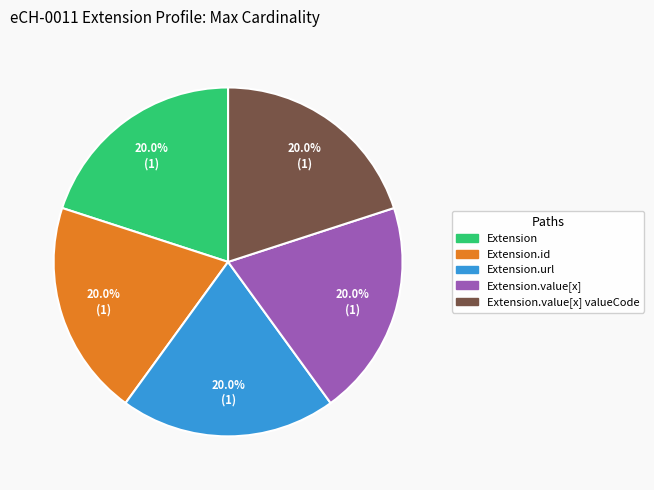

How much of the chart is everything except Extension.id?

80.0%